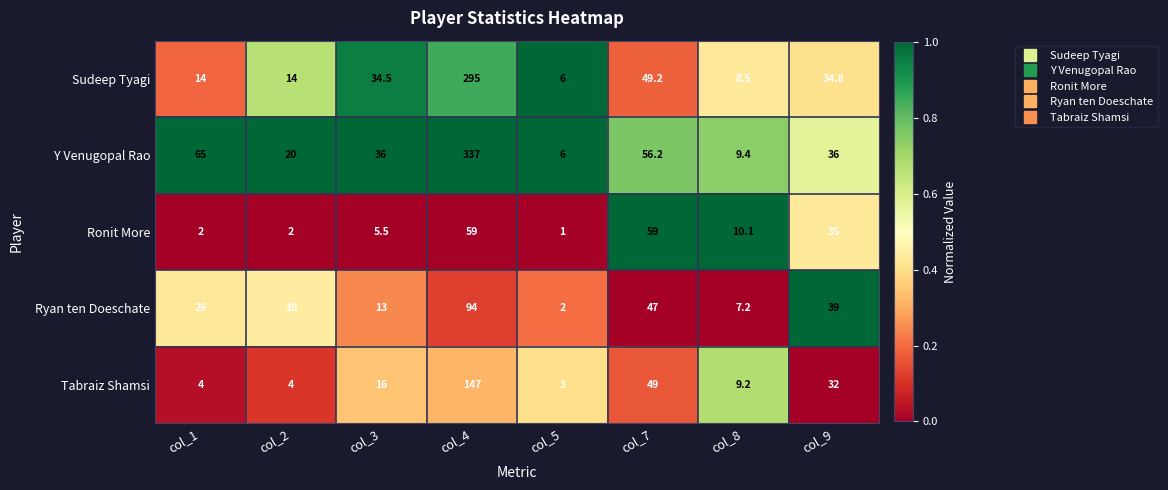

What is the average value of the Ronit More series?

21.7